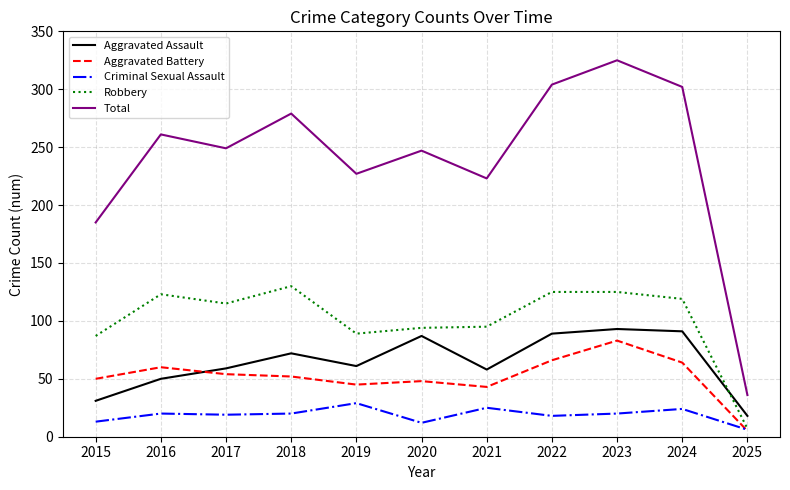

How many lines are shown in the chart?

5